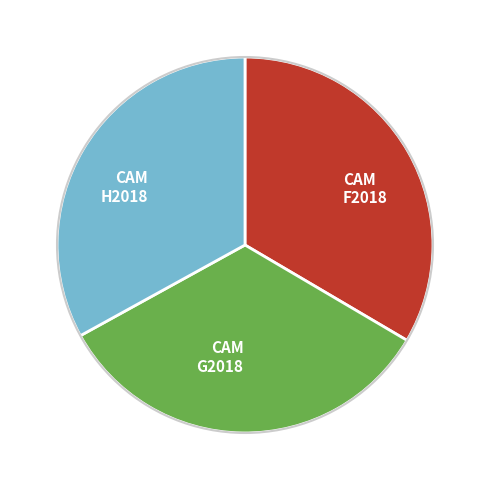

Is it true that CAM H2018 is 33% of the pie?

True